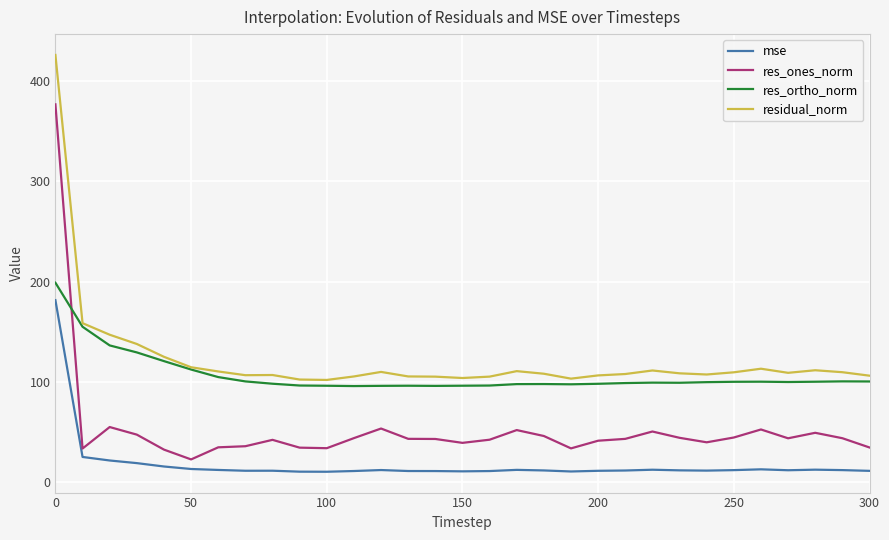

Which series has the widest spread of values?

res_ones_norm